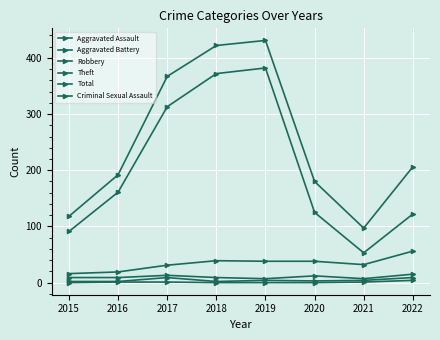

What is the maximum value shown in the chart?

431